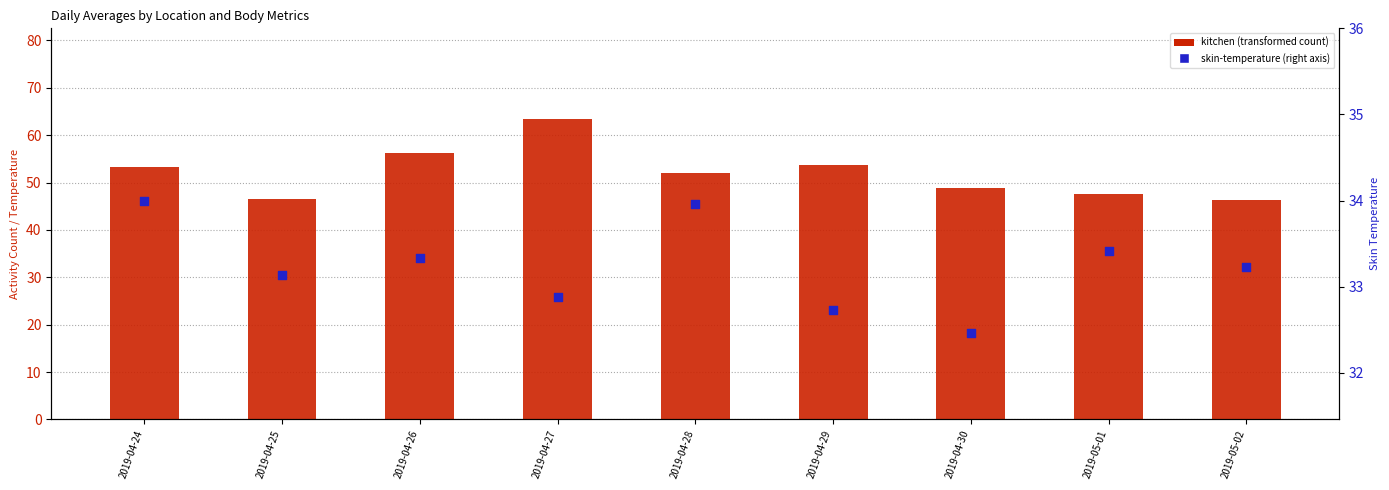

Is the value of kitchen at 2019-04-24 greater than the value of skin-temperature at 2019-04-29?

Yes